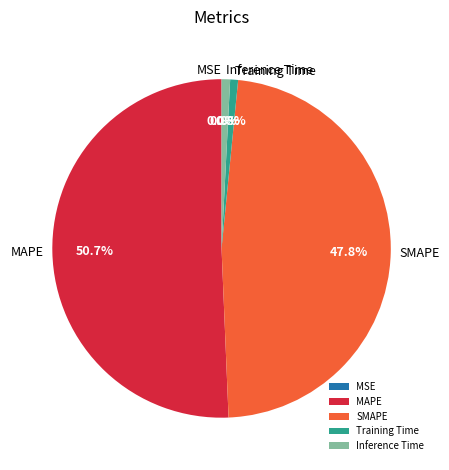

Combined, what portion of the pie is Inference Time and Training Time?

1.6%